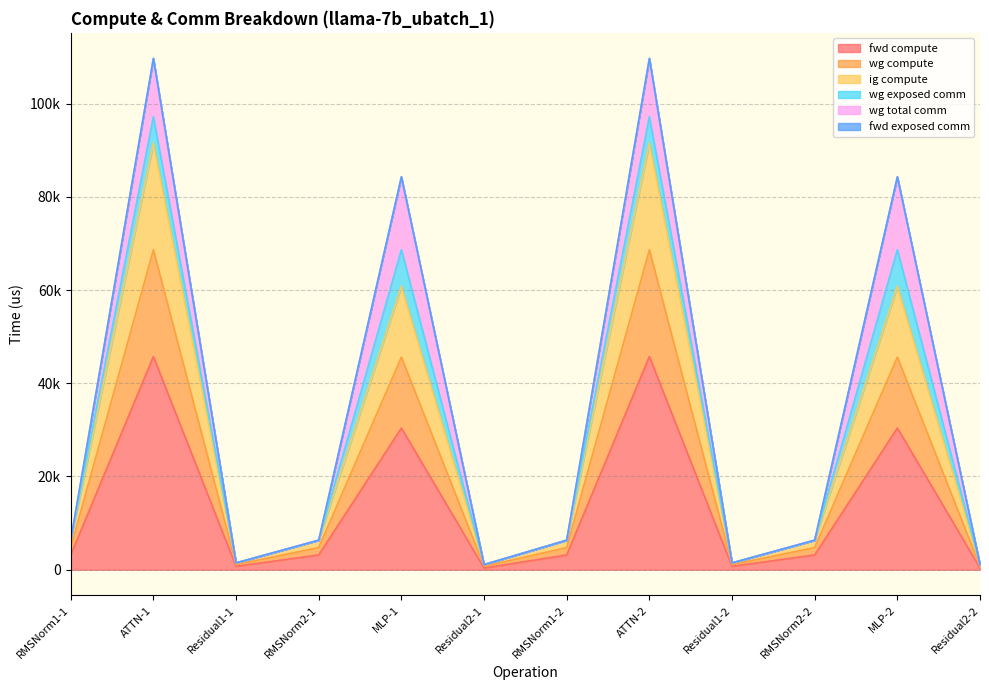

Which has a higher value, ATTN-2 or RMSNorm1-1?

ATTN-2